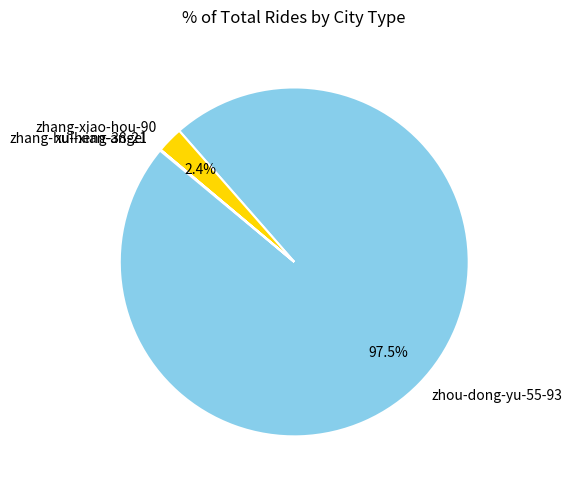

Combined, do zhou-dong-yu-55-93 and zhang-xiao-hou-90 account for over 50%?

Yes